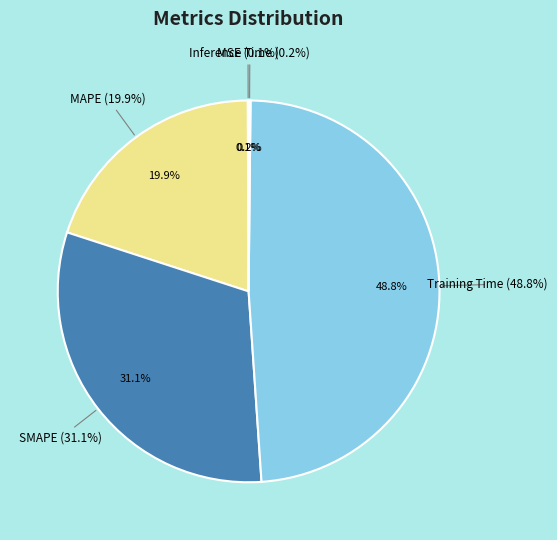

Is Training Time the majority of the pie?

No